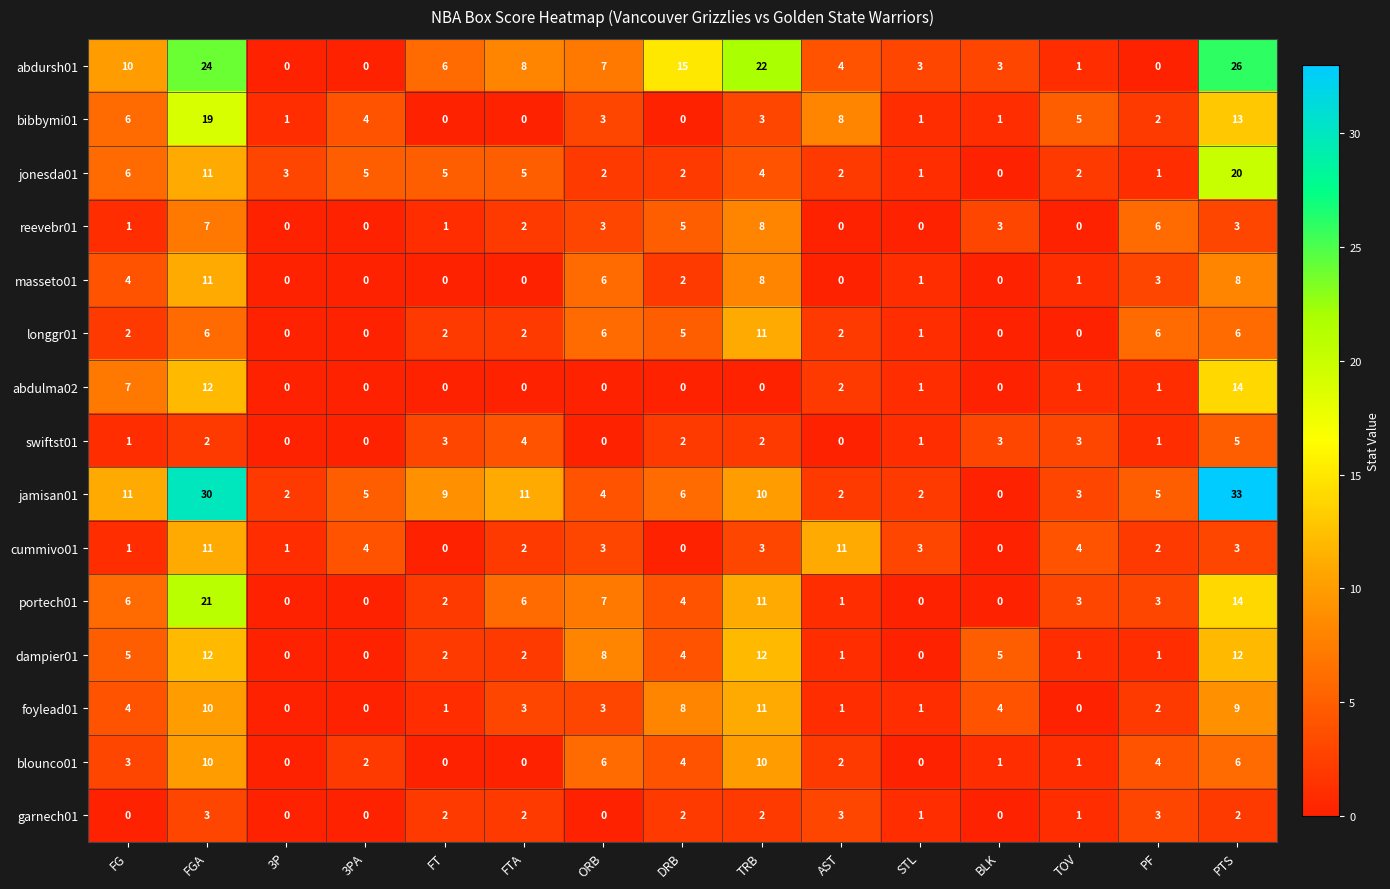

What is the total value across all series at TOV?

26